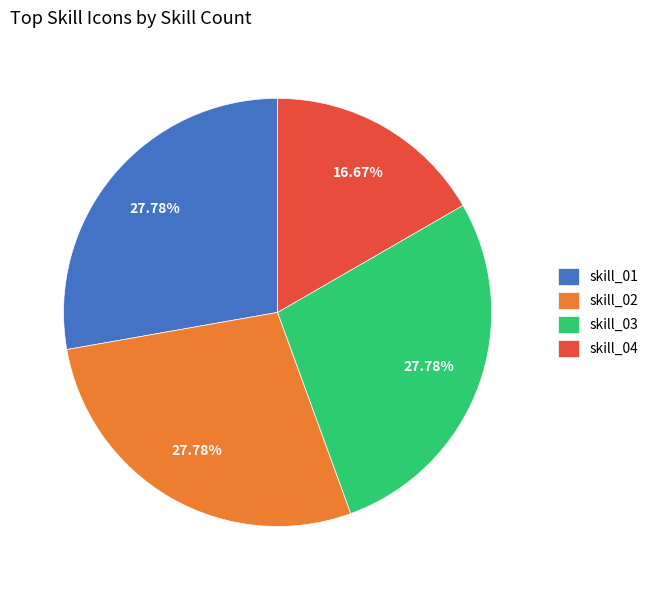

How many segments does this pie chart have?

4